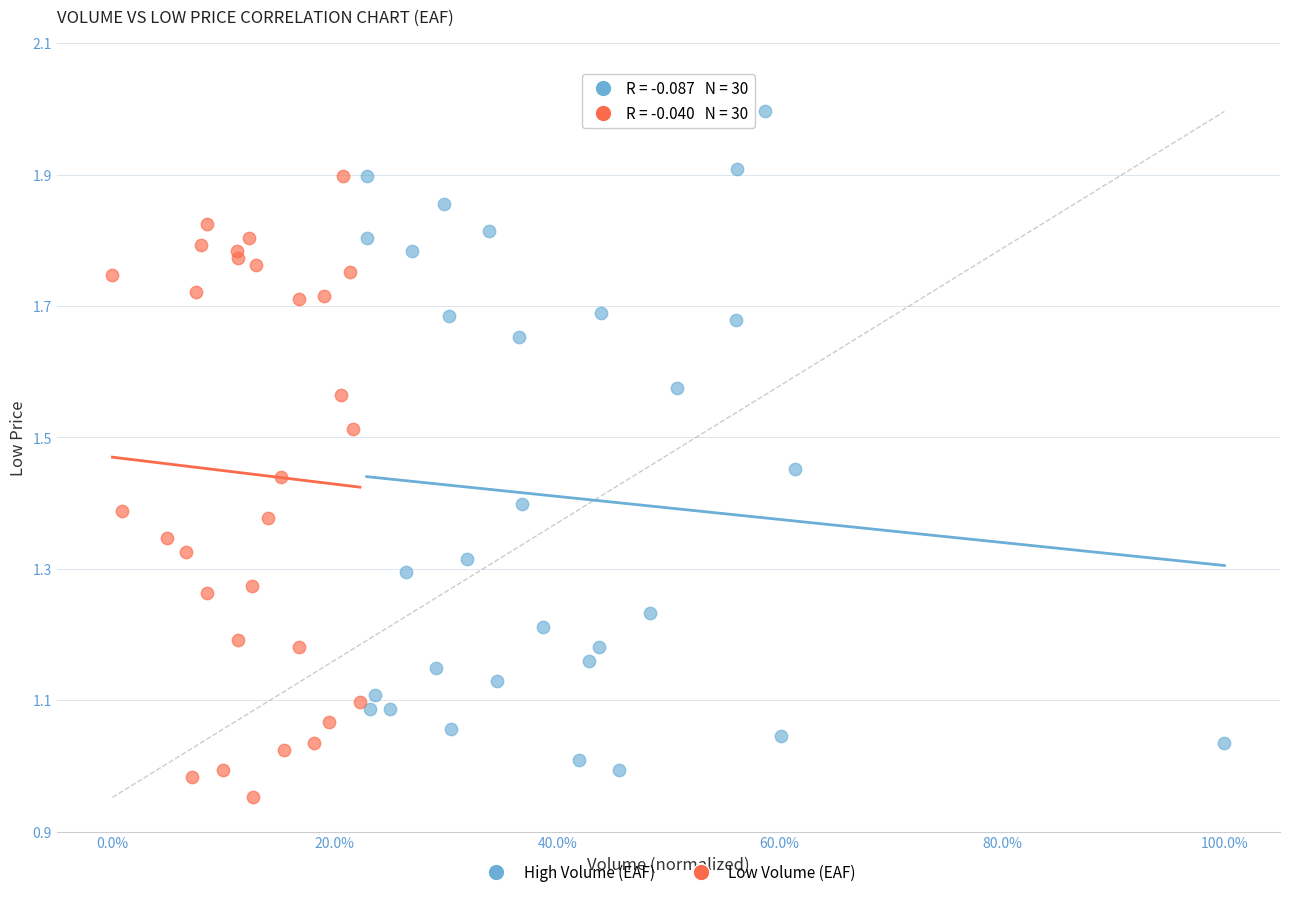

What are all the series names shown in the legend?

High Volume (EAF), Low Volume (EAF)